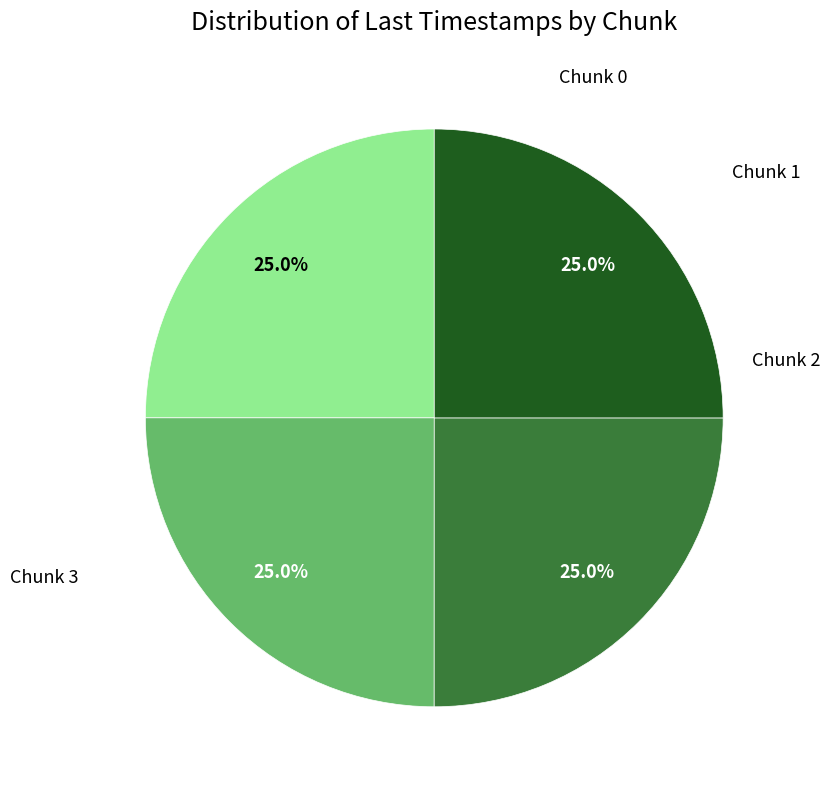

Does any single category account for the majority?

No